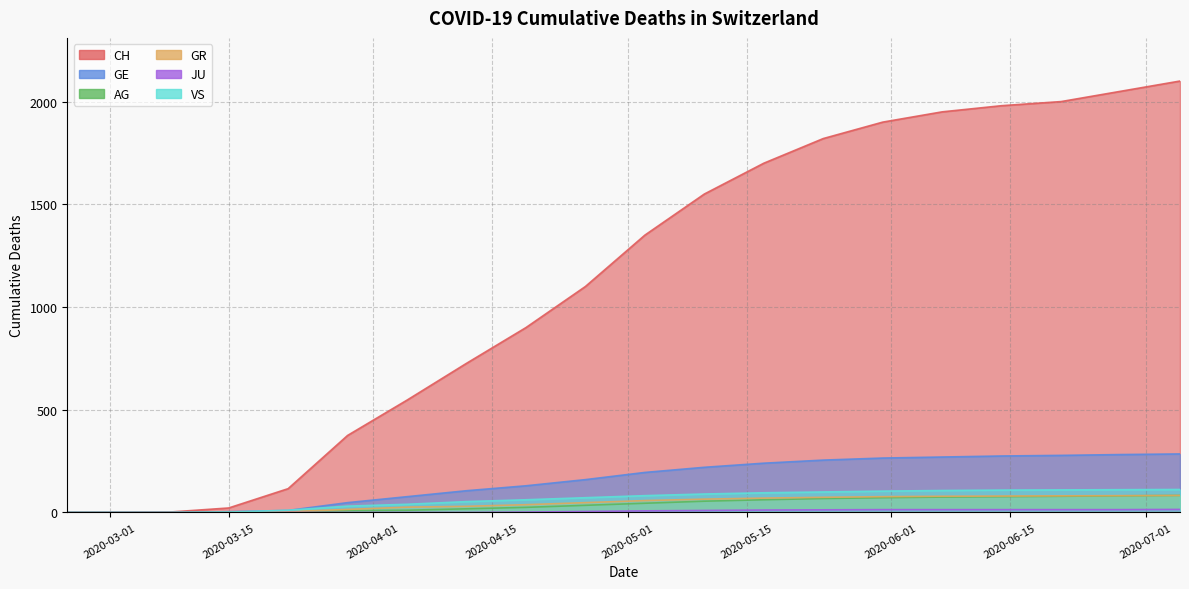

True or false: GR and CH intersect in this chart.

False